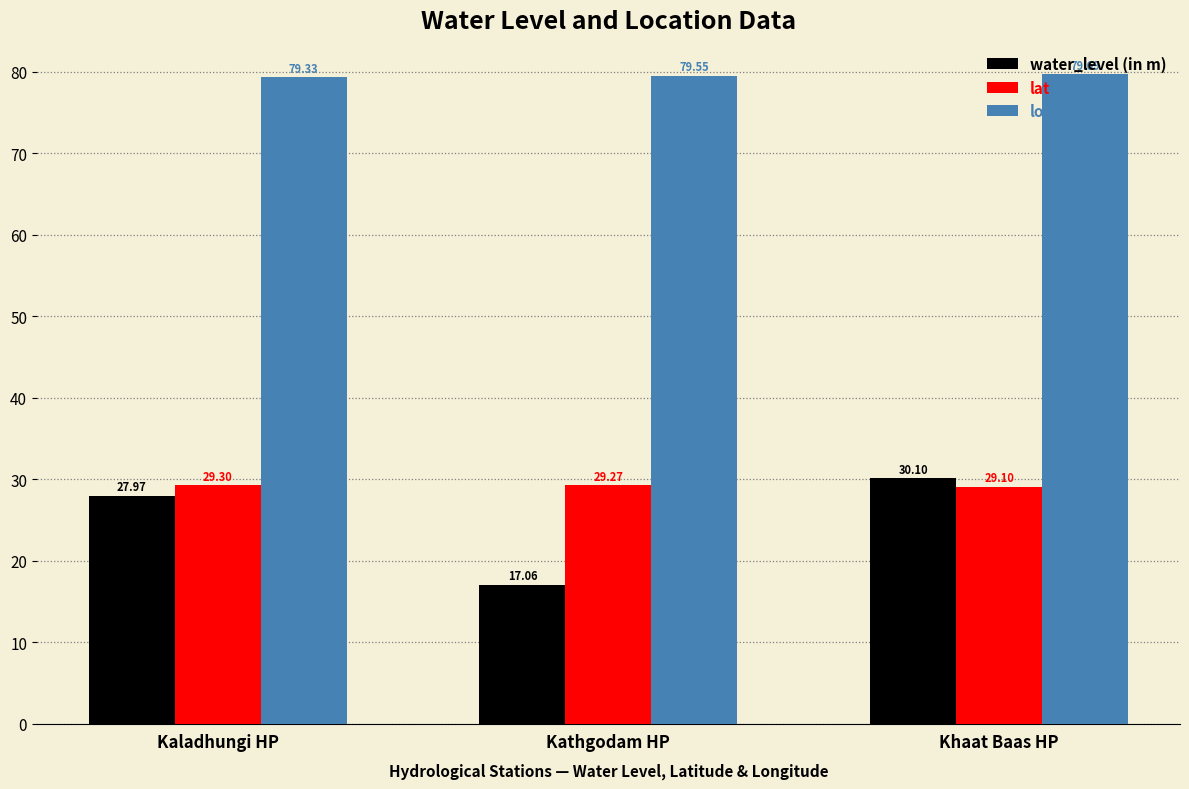

Is it true that lat equals 50.9 at Khaat Baas HP?

False